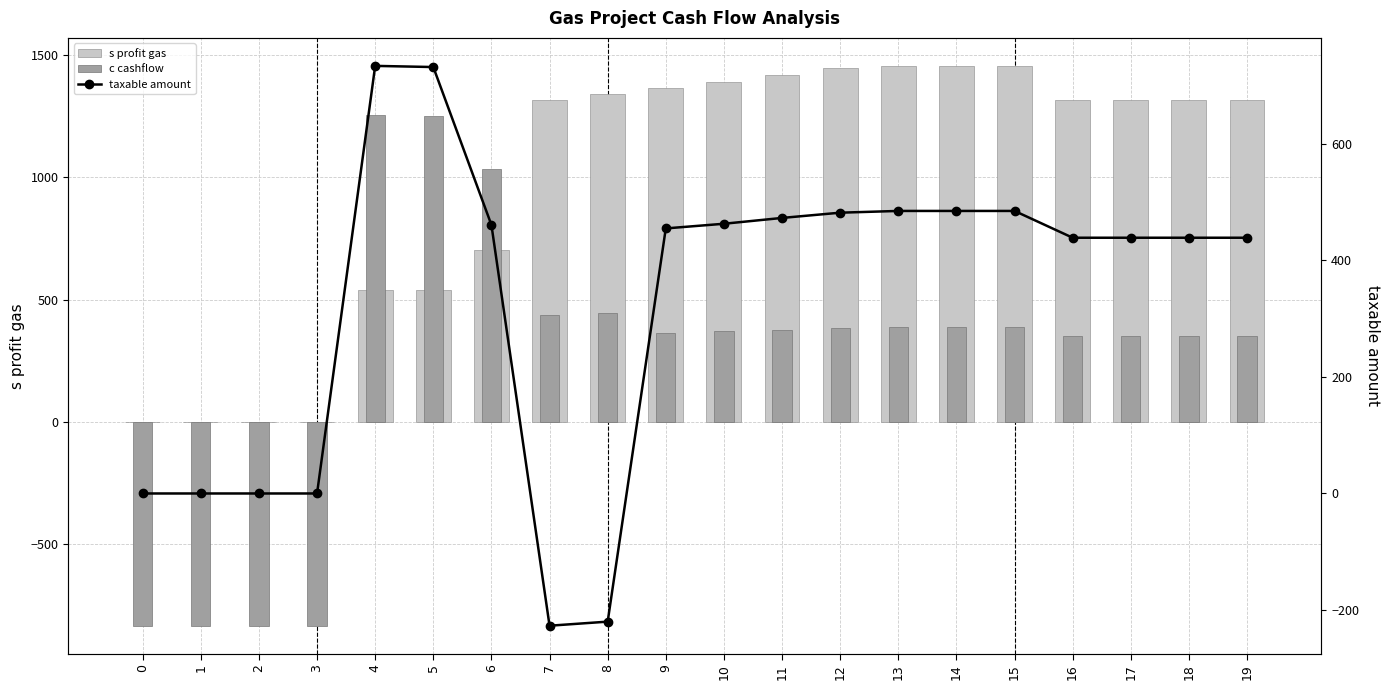

Count the number of data series in this chart.

3